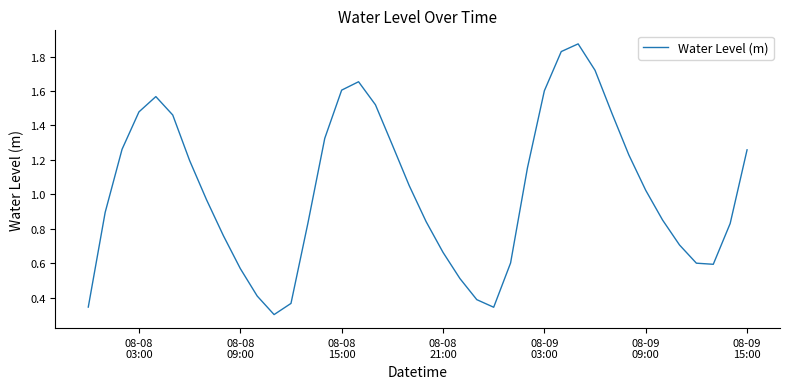

Does the chart display data point markers on the line(s)?

No